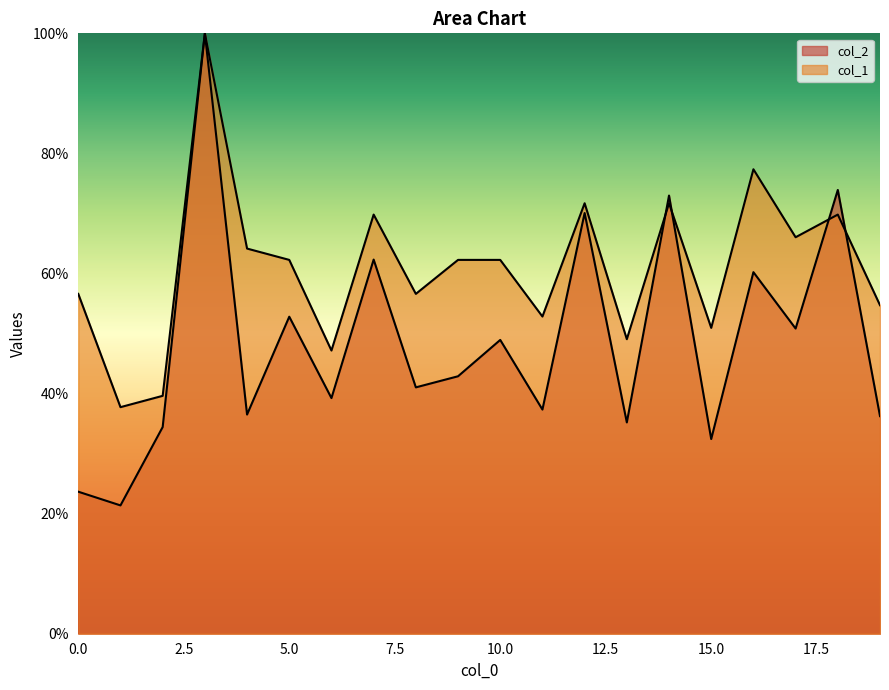

How many values in the col_1 series exceed 62?

11